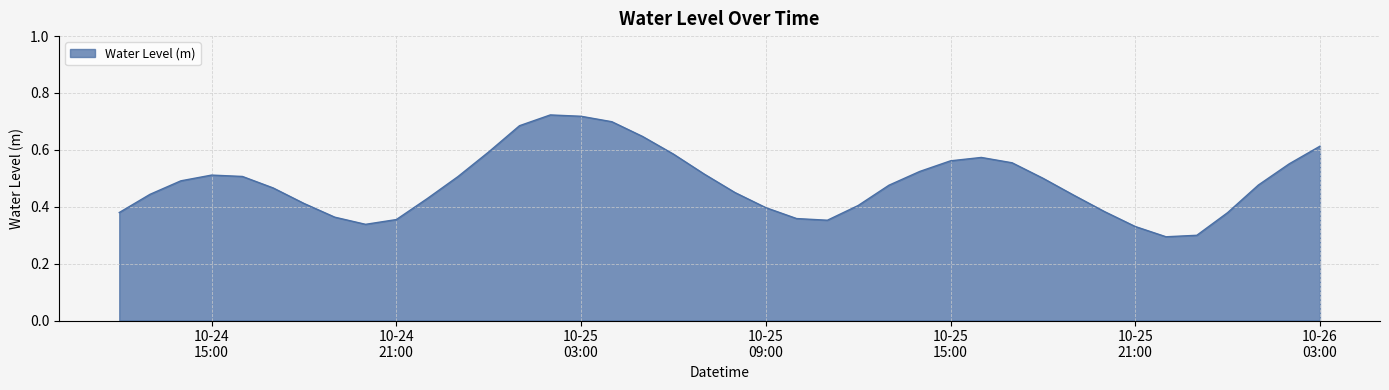

List the labels in order of value, smallest first.

2024-10-25 22:00:00, 2024-10-25 23:00:00, 2024-10-25 21:00:00, 2024-10-24 20:00:00, 2024-10-25 11:00:00, 2024-10-24 21:00:00, 2024-10-25 10:00:00, 2024-10-24 19:00:00, 2024-10-26 00:00:00, 2024-10-24 12:00:00, 2024-10-25 20:00:00, 2024-10-25 09:00:00, 2024-10-25 12:00:00, 2024-10-24 18:00:00, 2024-10-24 22:00:00, 2024-10-25 19:00:00, 2024-10-24 13:00:00, 2024-10-25 08:00:00, 2024-10-24 17:00:00, 2024-10-25 13:00:00, 2024-10-26 01:00:00, 2024-10-24 14:00:00, 2024-10-25 18:00:00, 2024-10-24 23:00:00, 2024-10-24 16:00:00, 2024-10-24 15:00:00, 2024-10-25 07:00:00, 2024-10-25 14:00:00, 2024-10-26 02:00:00, 2024-10-25 17:00:00, 2024-10-25 15:00:00, 2024-10-25 16:00:00, 2024-10-25 06:00:00, 2024-10-25 00:00:00, 2024-10-26 03:00:00, 2024-10-25 05:00:00, 2024-10-25 01:00:00, 2024-10-25 04:00:00, 2024-10-25 03:00:00, 2024-10-25 02:00:00